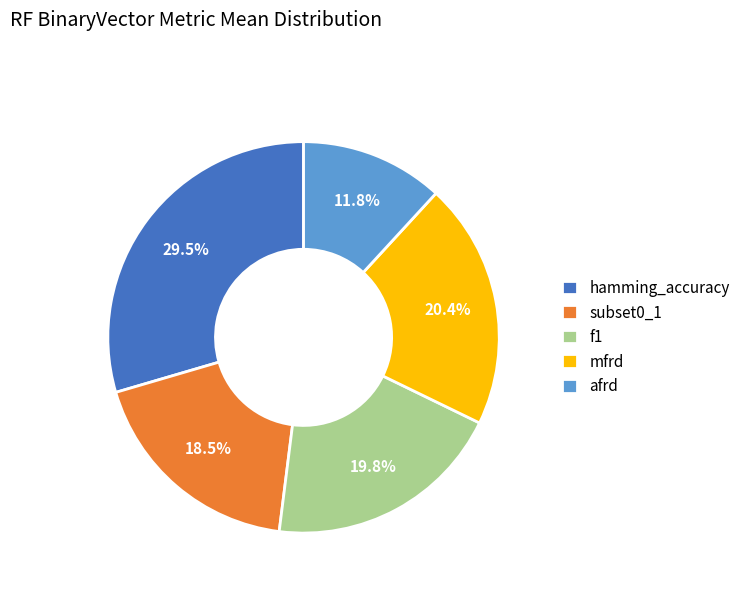

Between afrd and hamming_accuracy, which is larger?

hamming_accuracy